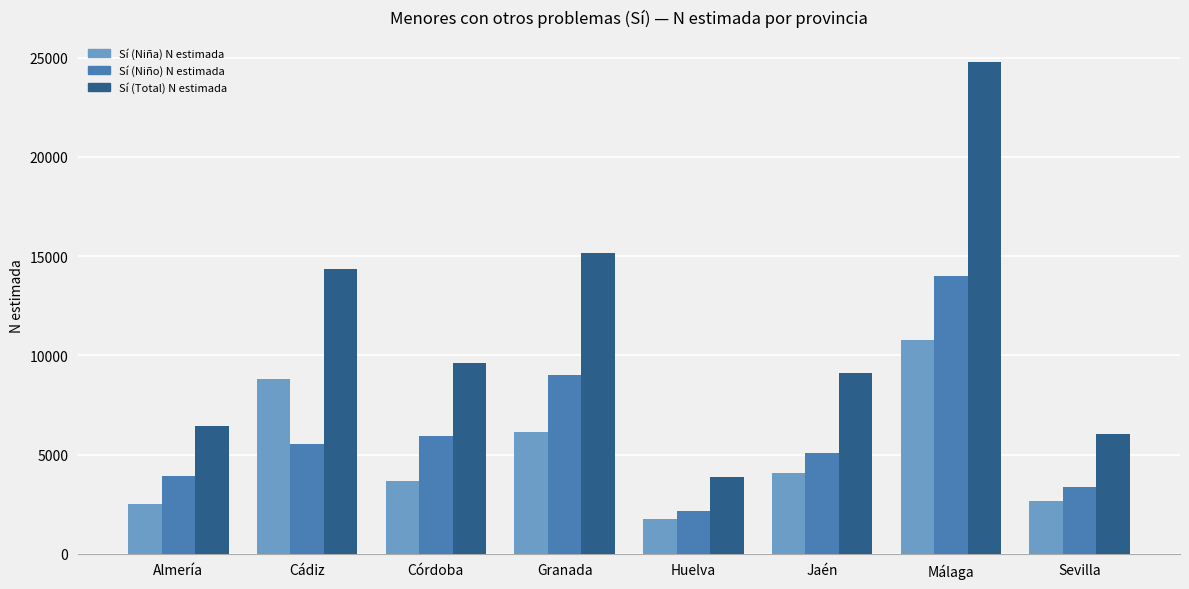

What is the difference between the Sí (Total) N estimada values at Córdoba and Huelva?

5736